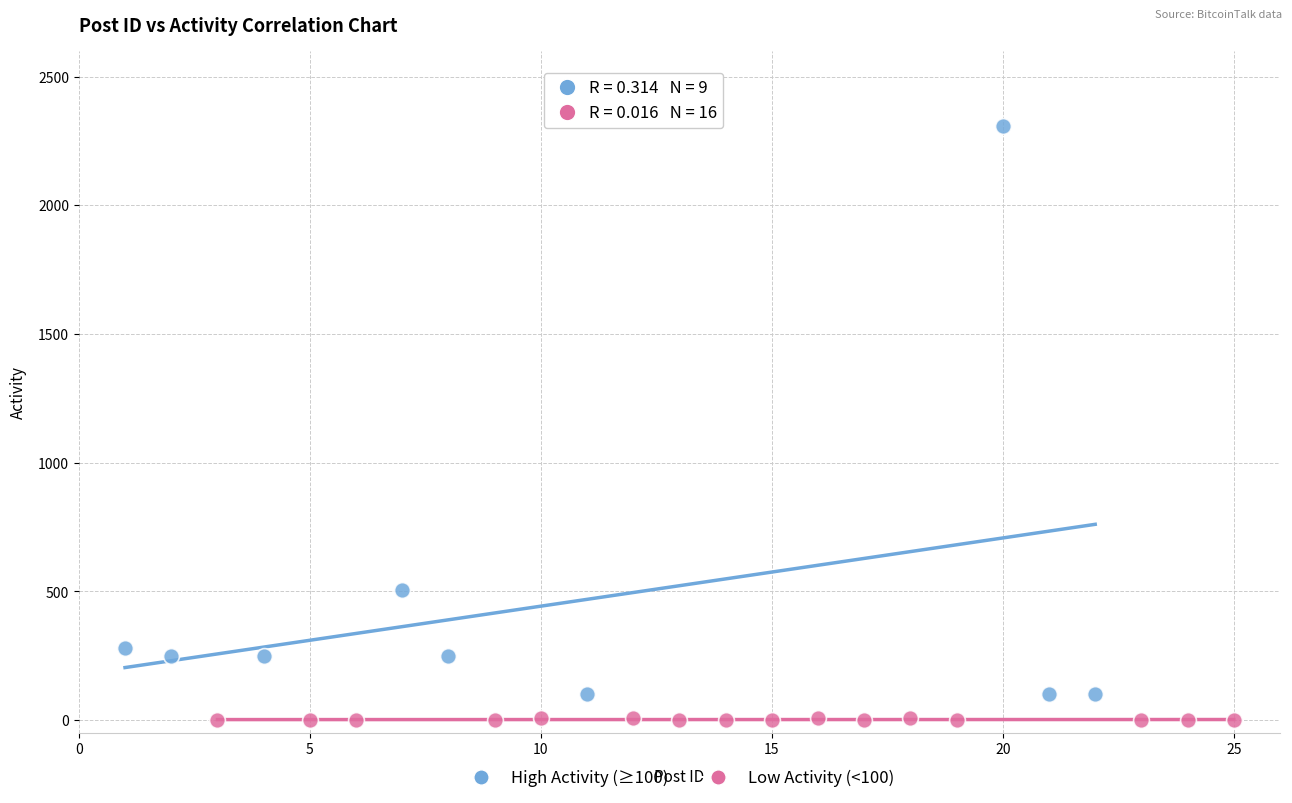

Which series has the widest spread of Y values?

High Activity (≥100)